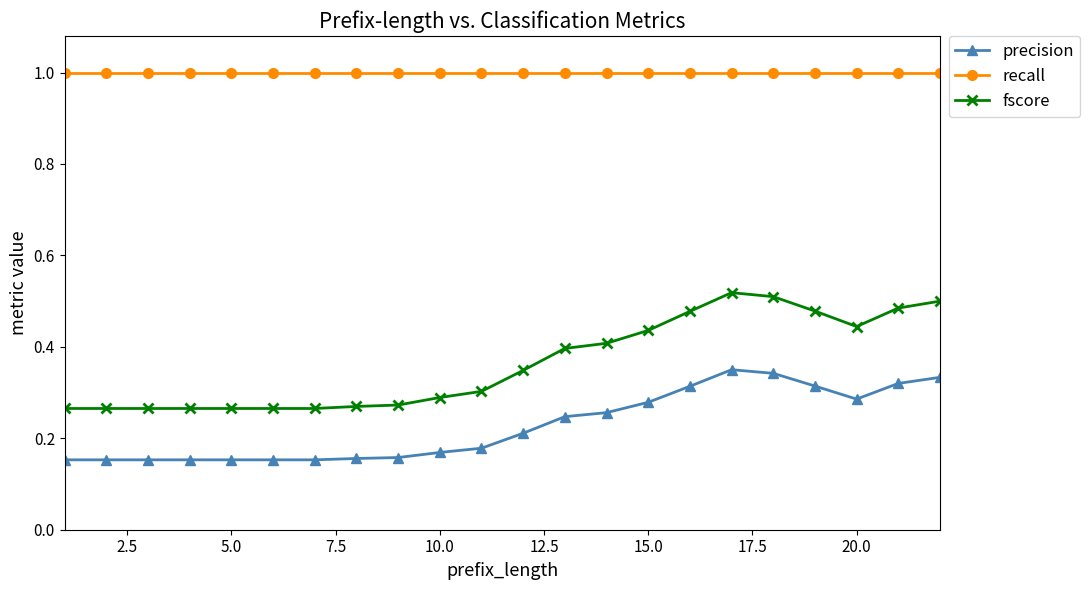

Rank the series by their maximum value, from lowest to highest.

precision, fscore, recall